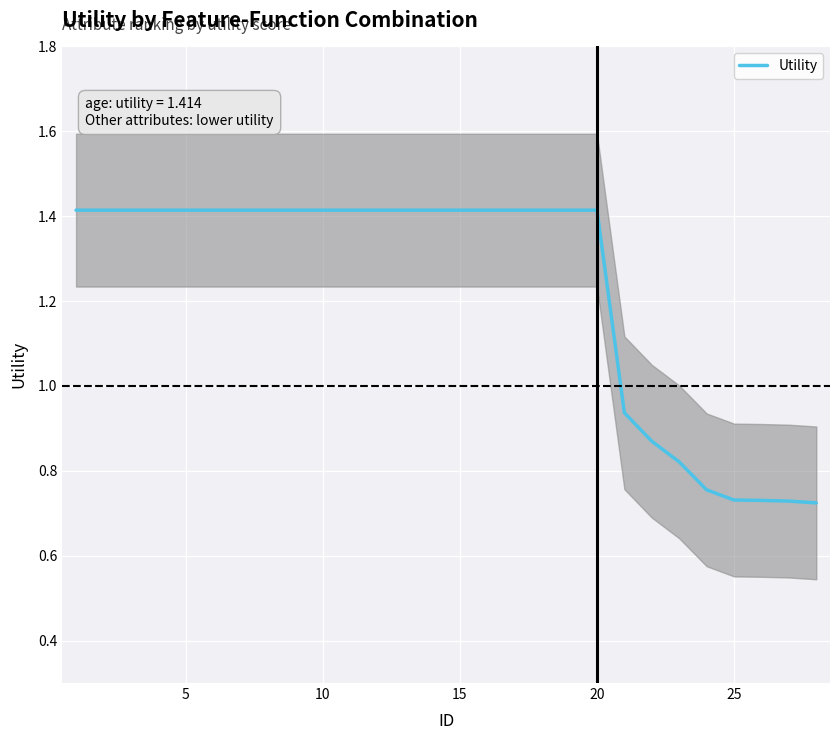

True or false: Utility has a value of 0.6 at 5.

False